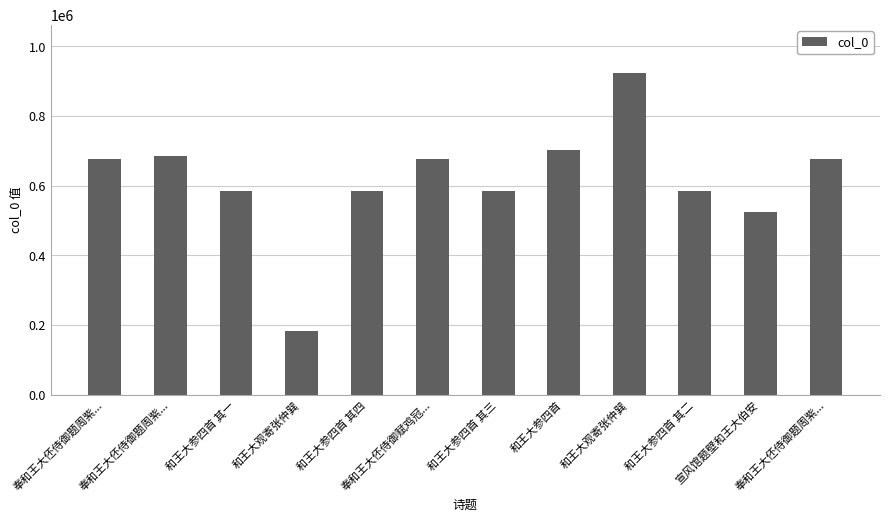

How many bars are there in total?

12